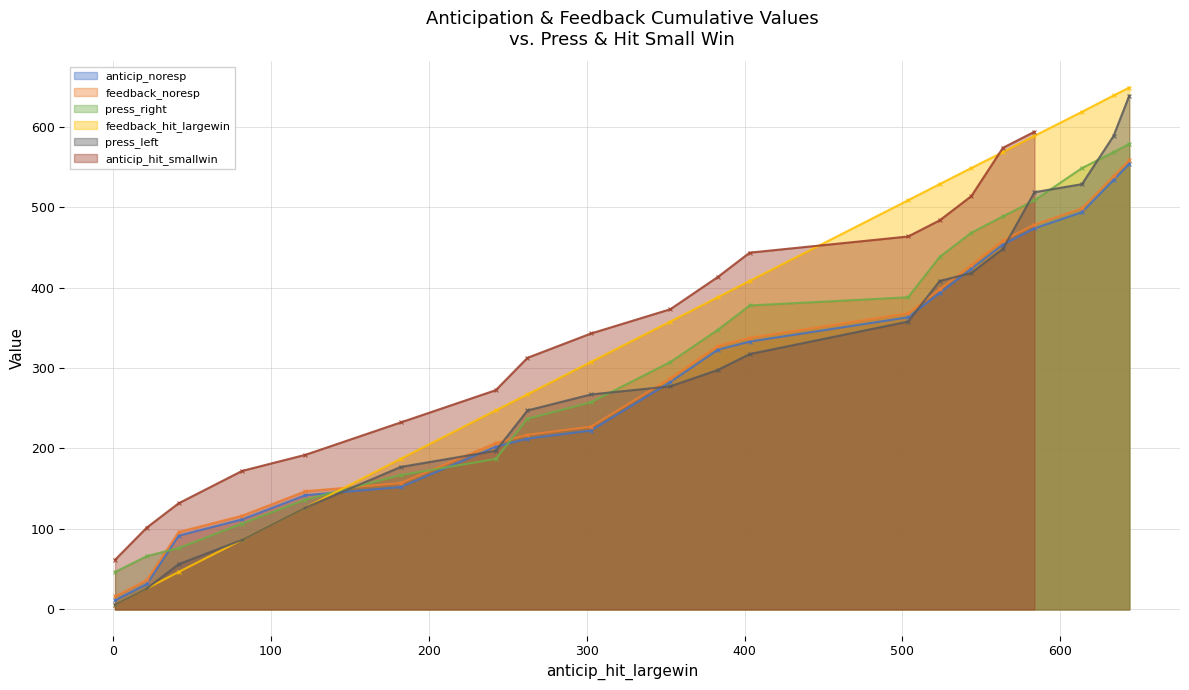

What is the value of the press_right point at the 10th from the left?

307.5